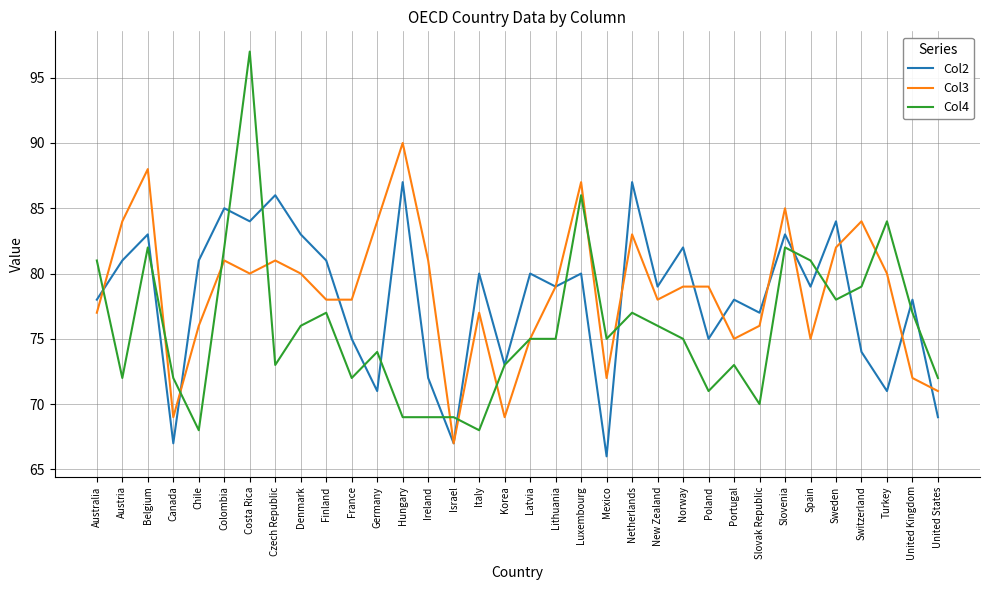

The Col2 series shows 80 at Italy. True or false?

True